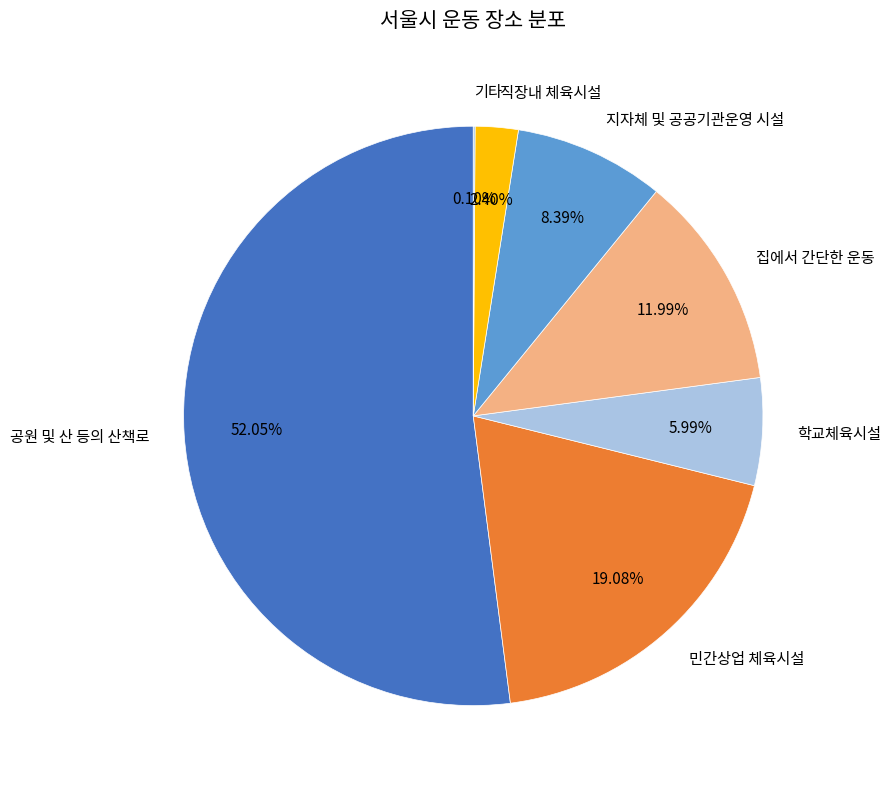

Do 집에서 간단한 운동 and 공원 및 산 등의 산책로 together represent more than half of the pie?

Yes